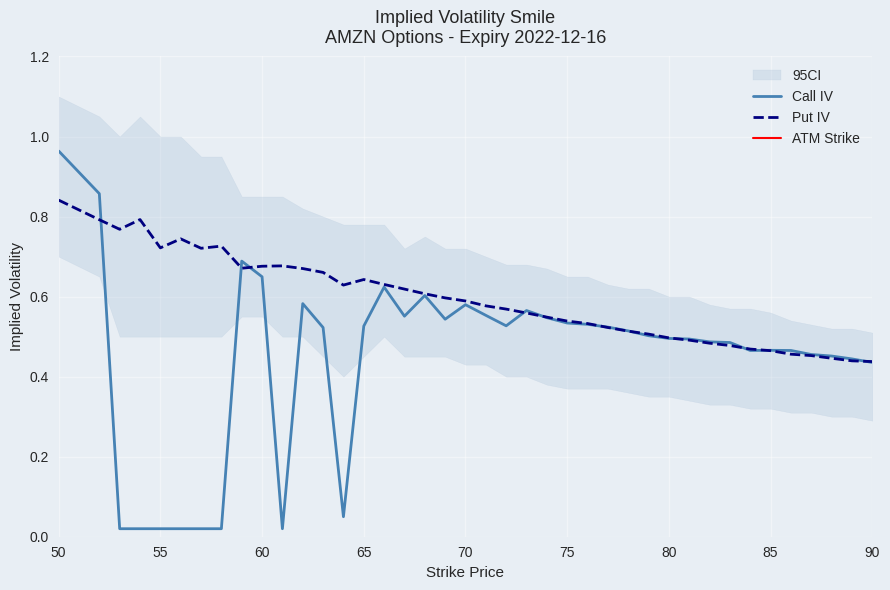

What is the value of the Call IV point at the 19th from the left?

0.5